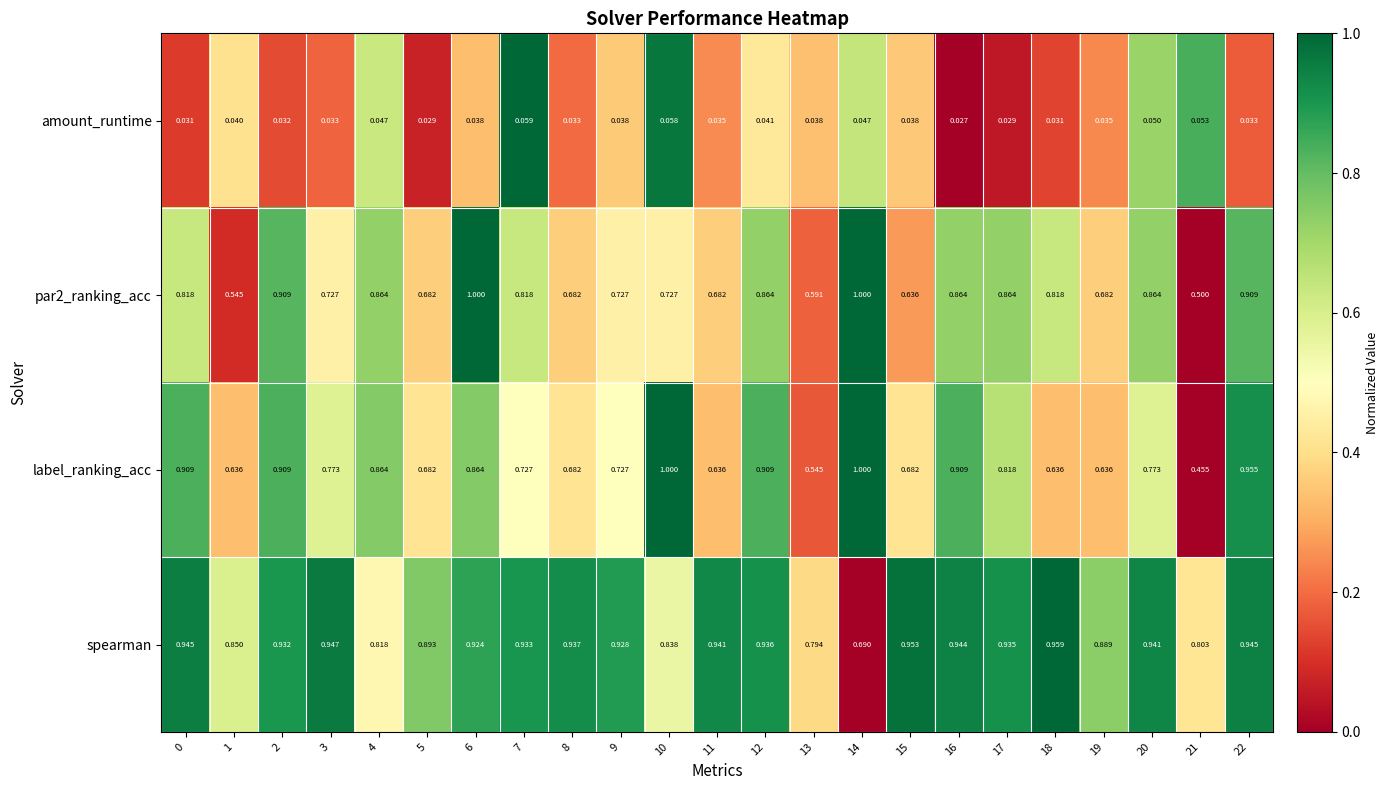

Which series has the widest spread of values?

label_ranking_acc